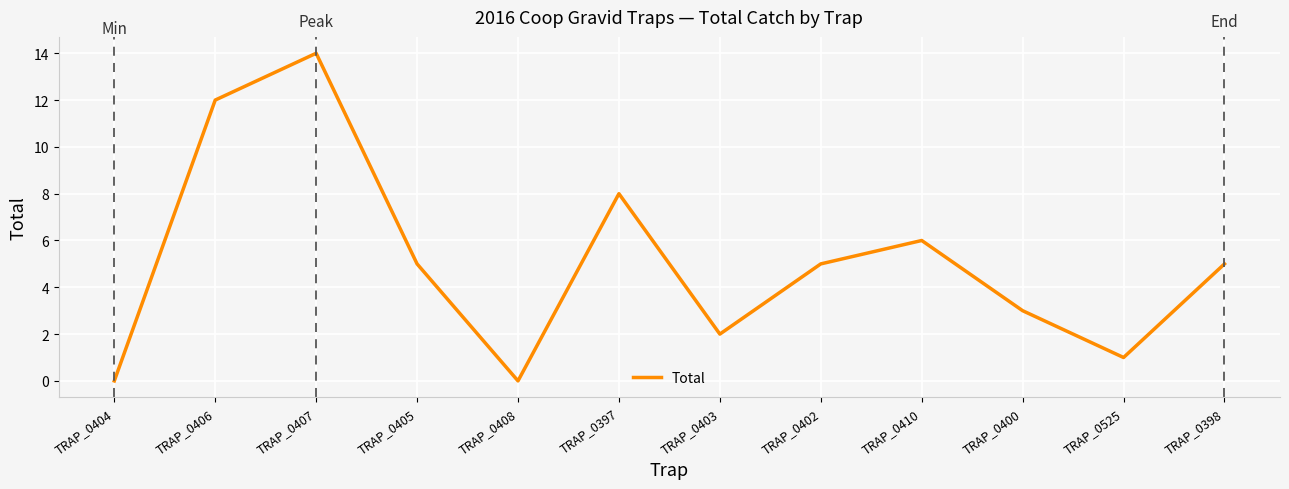

The chart shows a value of 5 at TRAP_0405. True or false?

True